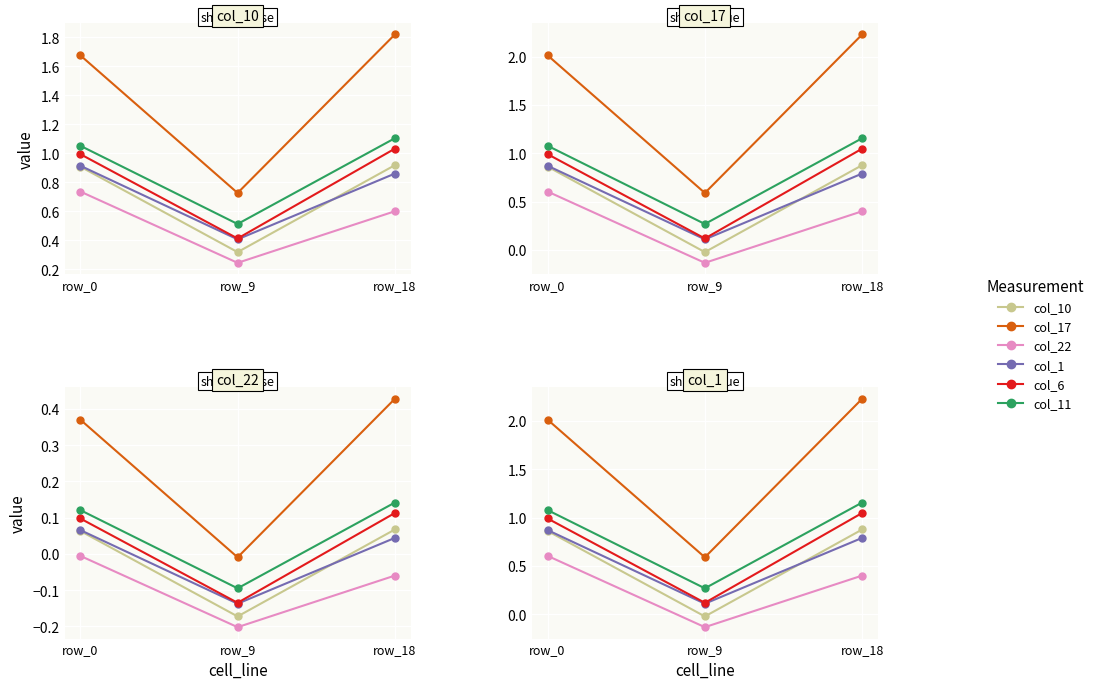

At which label does col_6 reach its minimum?

row_9